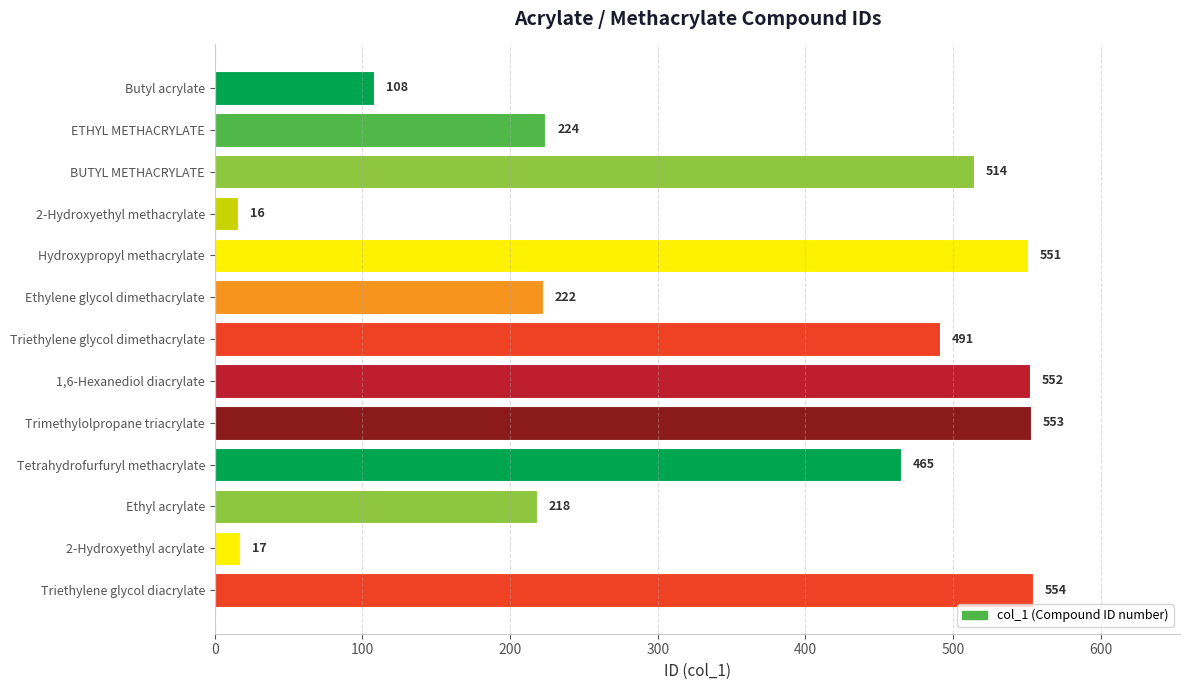

What is the change in value from Hydroxypropyl methacrylate to Triethylene glycol dimethacrylate?

-60